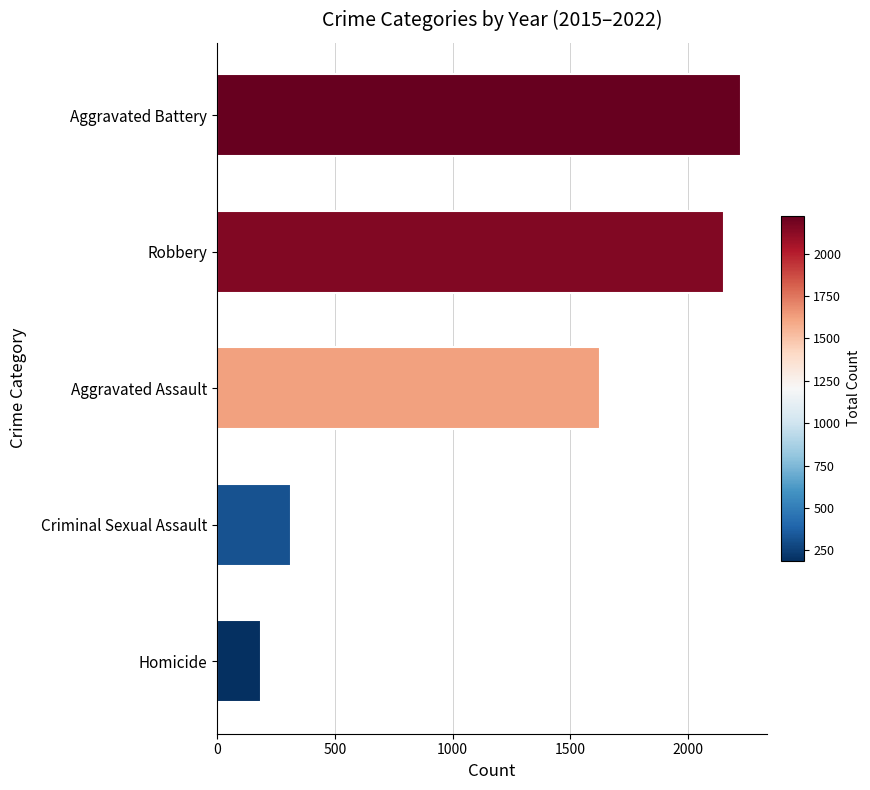

What is the ratio of the value at Aggravated Battery to the value at Aggravated Assault?

1.4